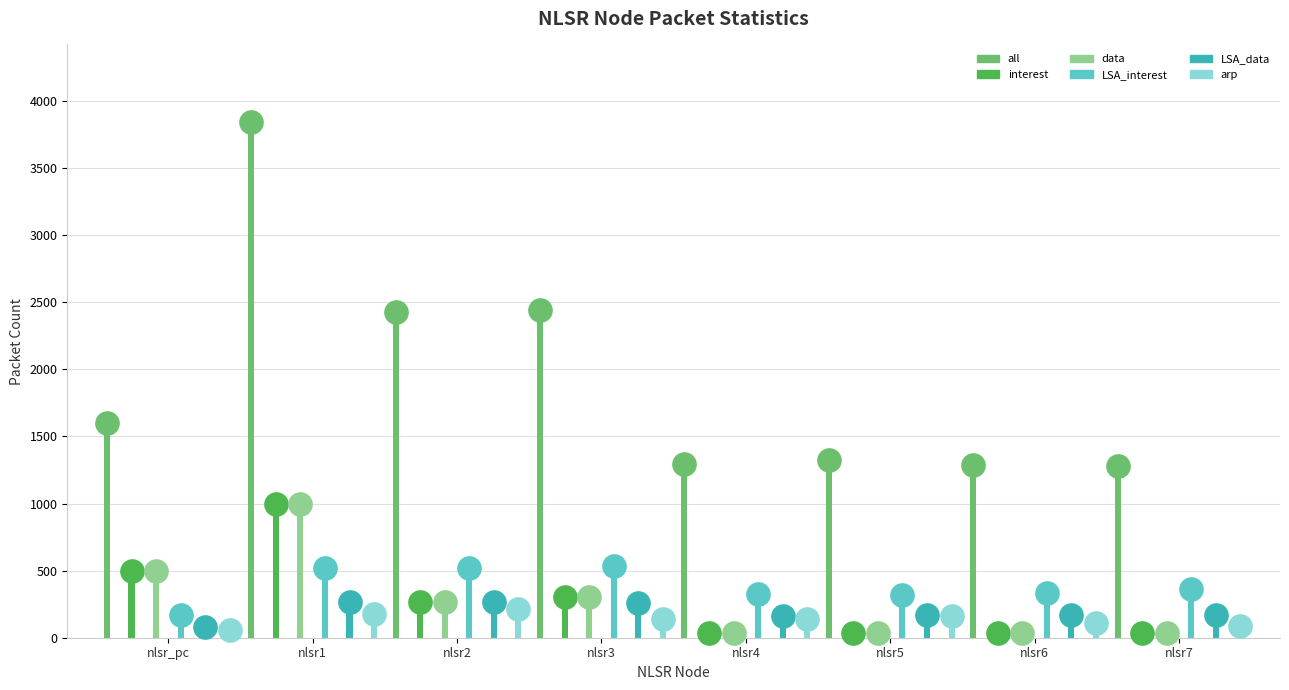

Which series reaches the minimum Y coordinate?

interest